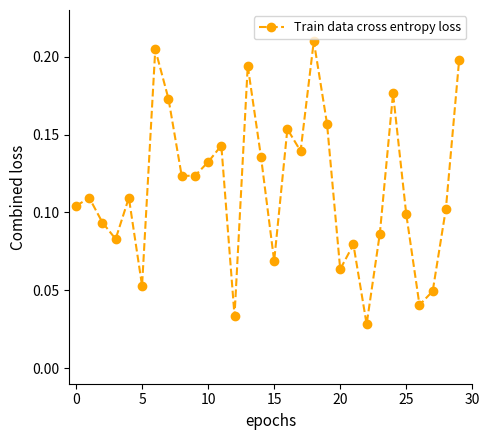

How many values are between 0 and 1?

30